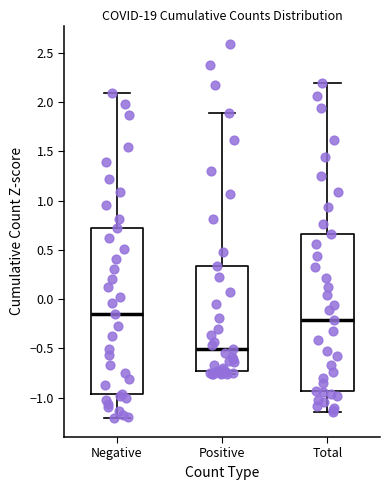

Comparing the boxes themselves (not the whiskers), which one is the tallest?

Negative